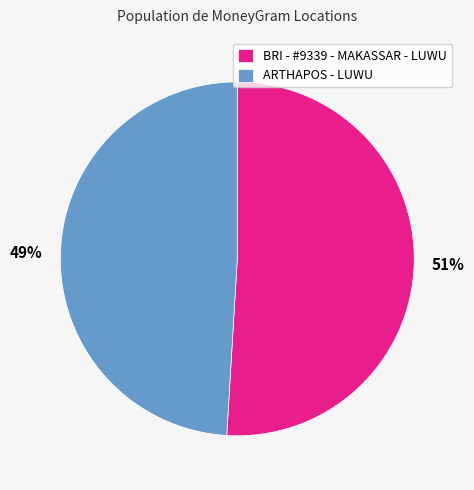

Between 49% and 51%, which is larger?

51%